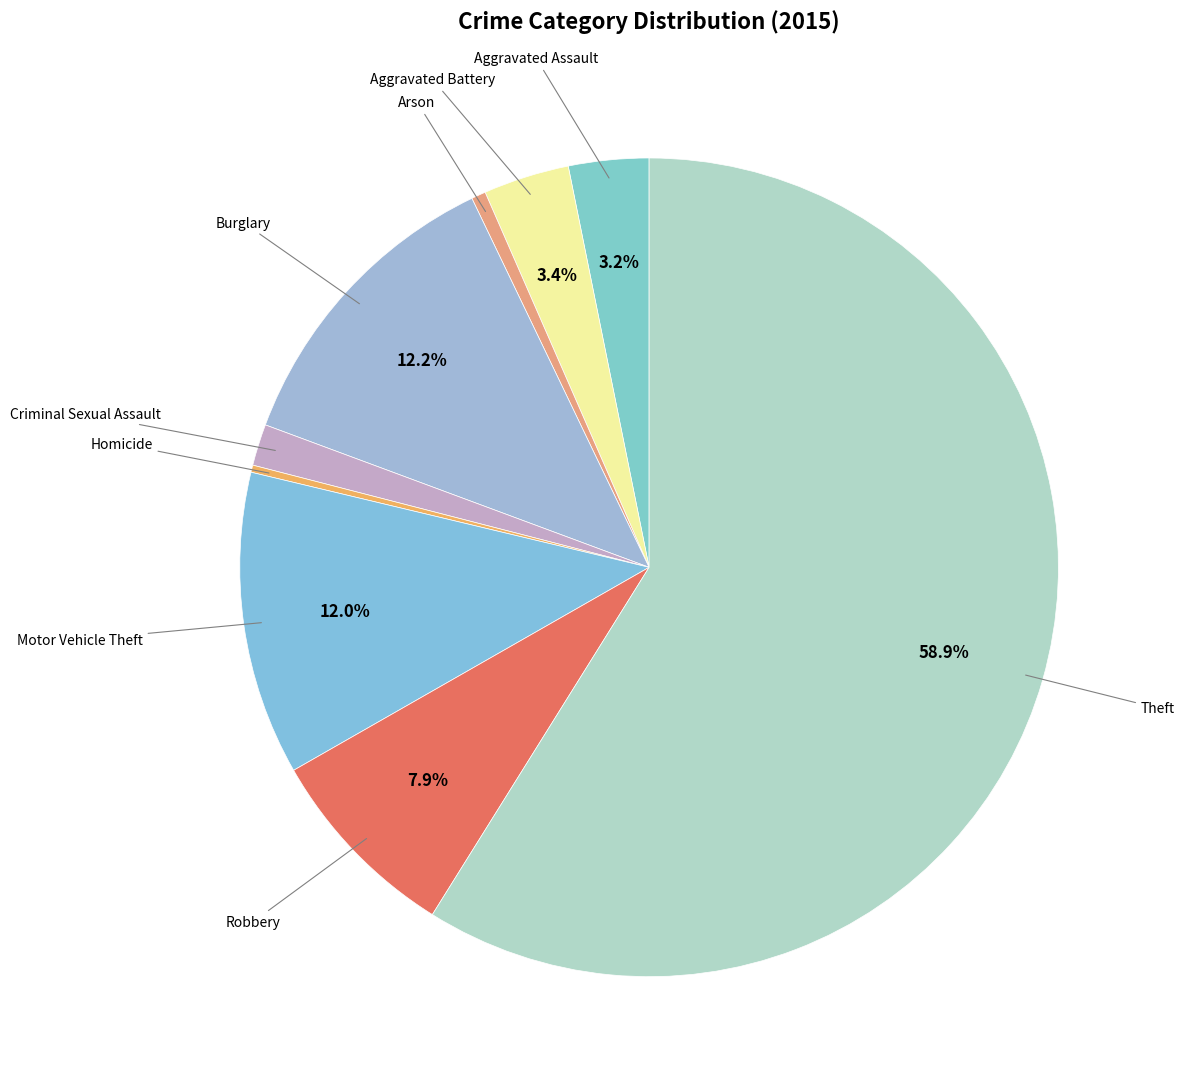

Count the number of slices in the pie.

9